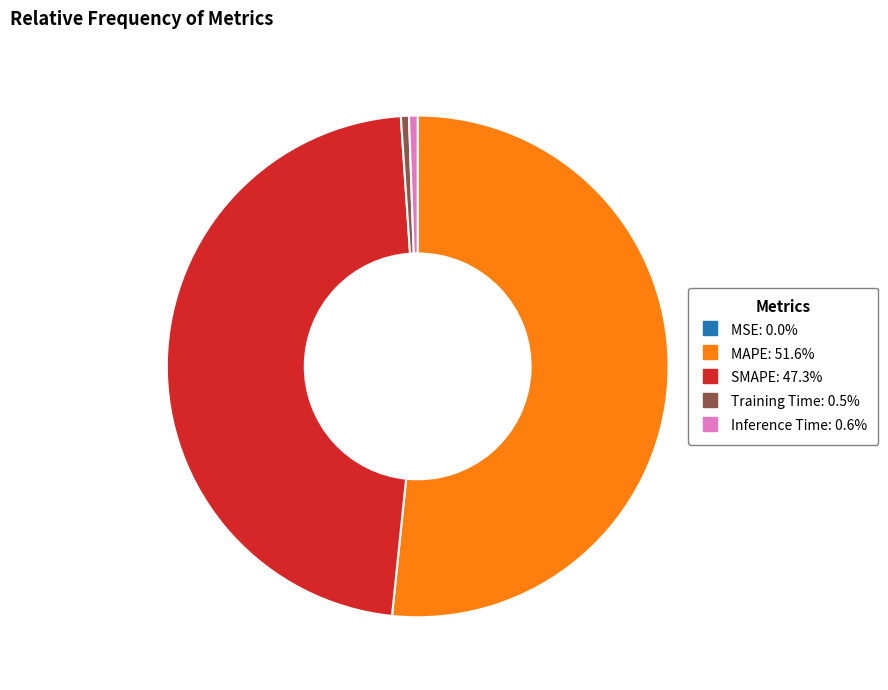

Which has a higher value, Inference Time or MAPE?

MAPE